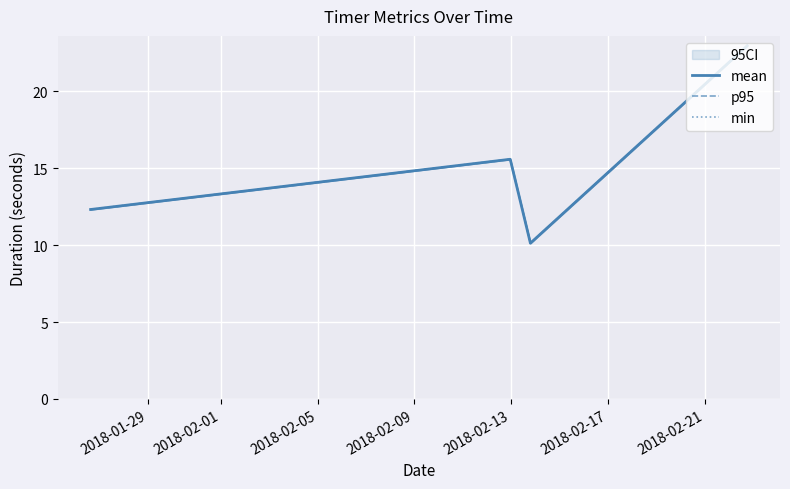

True or false: p95 and mean intersect in this chart.

False